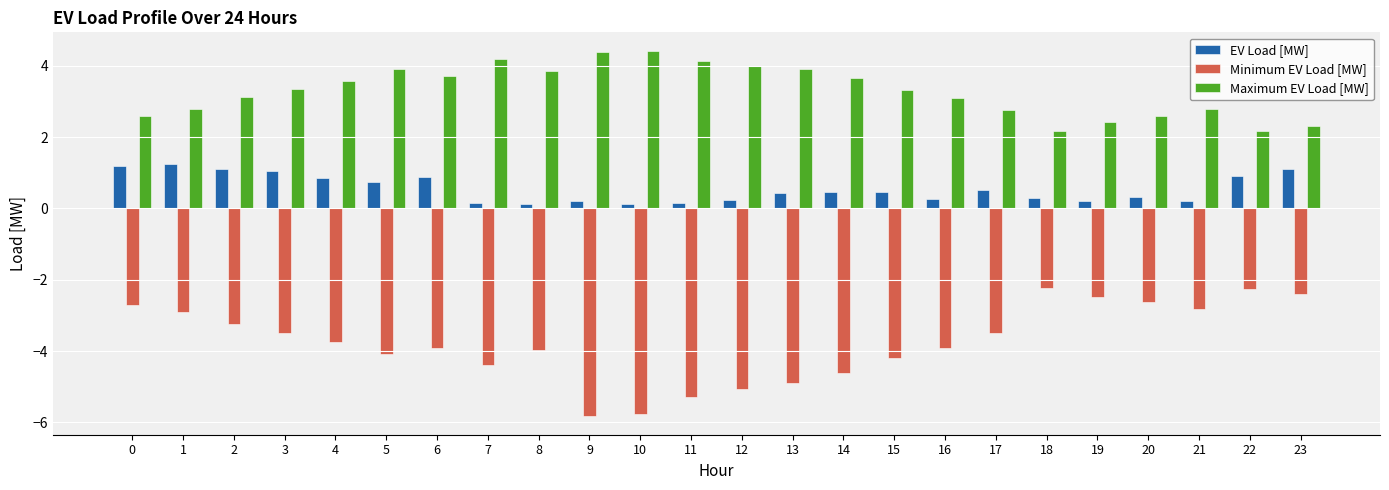

At 13, list the series in order from smallest to largest.

Minimum EV Load [MW], EV Load [MW], Maximum EV Load [MW]